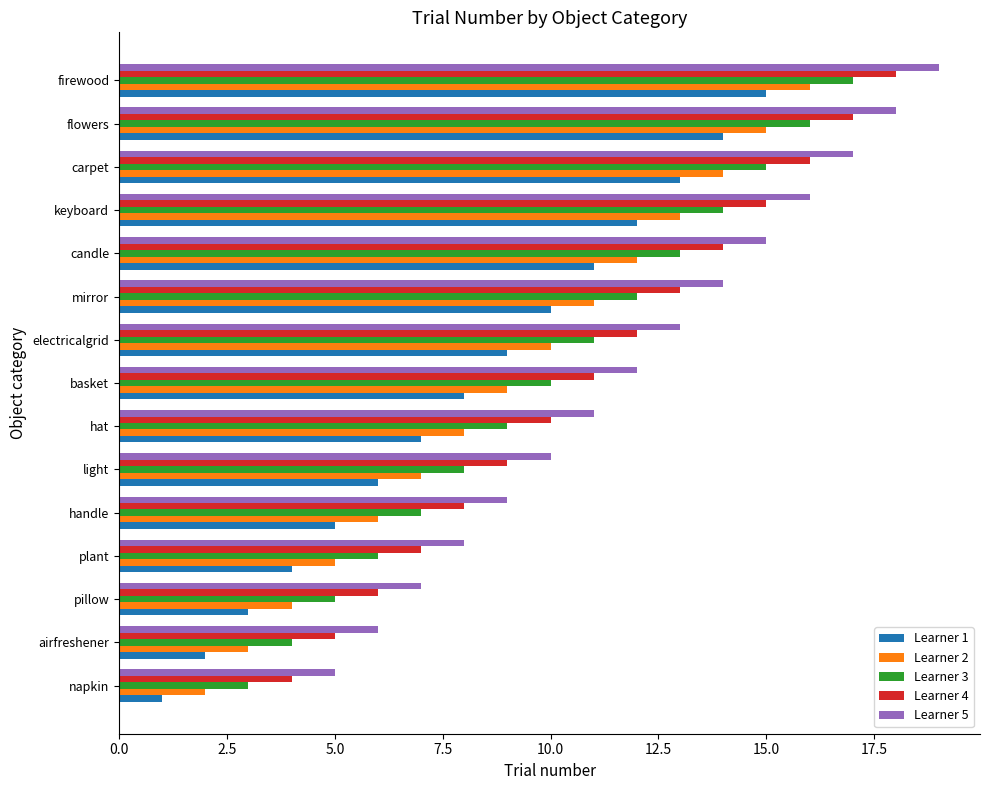

What is the difference between the highest and lowest values at handle?

4